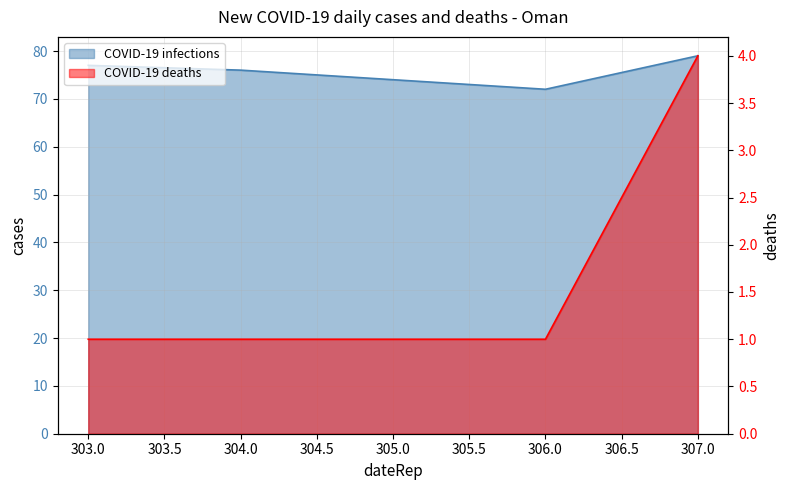

Reading right to left, list all the values displayed in this chart.

COVID-19 infections: 307.0=79	306.0=72	305.0=74	304.0=76	303.0=77
COVID-19 deaths: 307.0=4	306.0=1	305.0=1	304.0=1	303.0=1